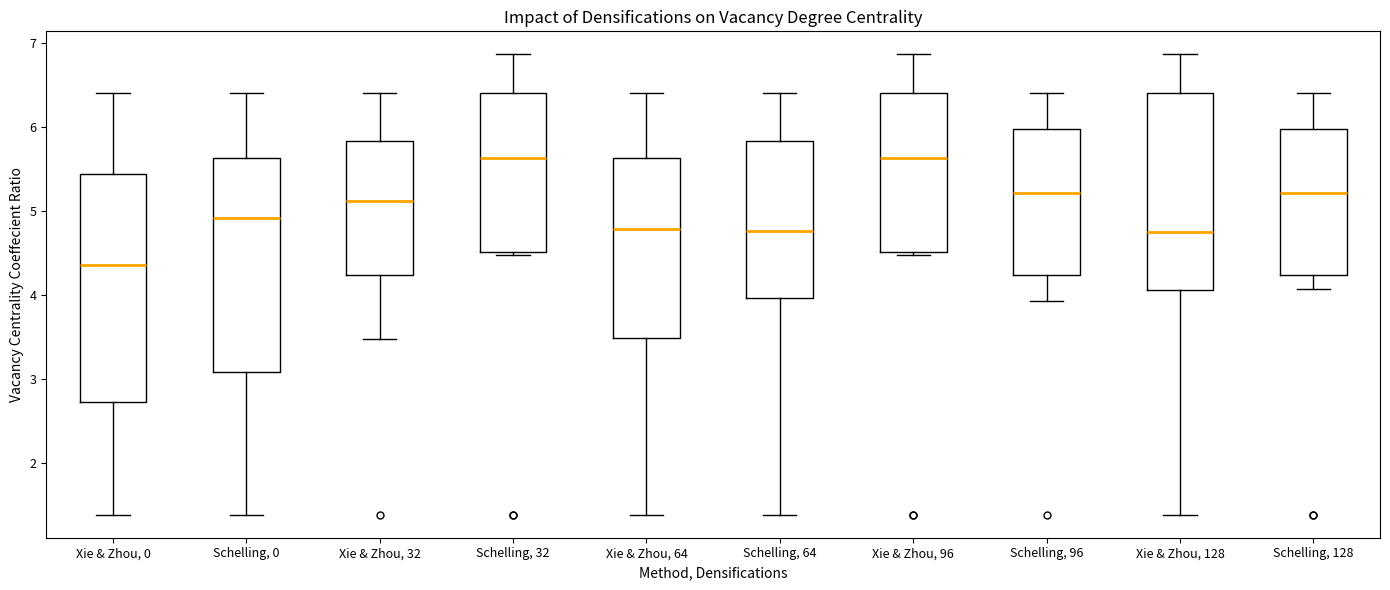

Reading left to right, transcribe this box plot: for each box, give where its median line is, the range the box spans, and where its two whiskers end, as read against the y-axis. The values are not printed on the chart, so give them approximately, as read against the axis.

Xie & Zhou, 0: median 4.4, box 2.7 to 5.4, whiskers 1.4 to 6.4
Schelling, 0: median 4.9, box 3.1 to 5.6, whiskers 1.4 to 6.4
Xie & Zhou, 32: median 5.1, box 4.2 to 5.8, whiskers 3.5 to 6.4
Schelling, 32: median 5.6, box 4.5 to 6.4, whiskers 4.5 (just below the box's lower edge) to 6.9
Xie & Zhou, 64: median 4.8, box 3.5 to 5.6, whiskers 1.4 to 6.4
Schelling, 64: median 4.8, box 4.0 to 5.8, whiskers 1.4 to 6.4
Xie & Zhou, 96: median 5.6, box 4.5 to 6.4, whiskers 4.5 (just below the box's lower edge) to 6.9
Schelling, 96: median 5.2, box 4.2 to 6.0, whiskers 3.9 to 6.4
Xie & Zhou, 128: median 4.8, box 4.1 to 6.4, whiskers 1.4 to 6.9
Schelling, 128: median 5.2, box 4.2 to 6.0, whiskers 4.1 to 6.4